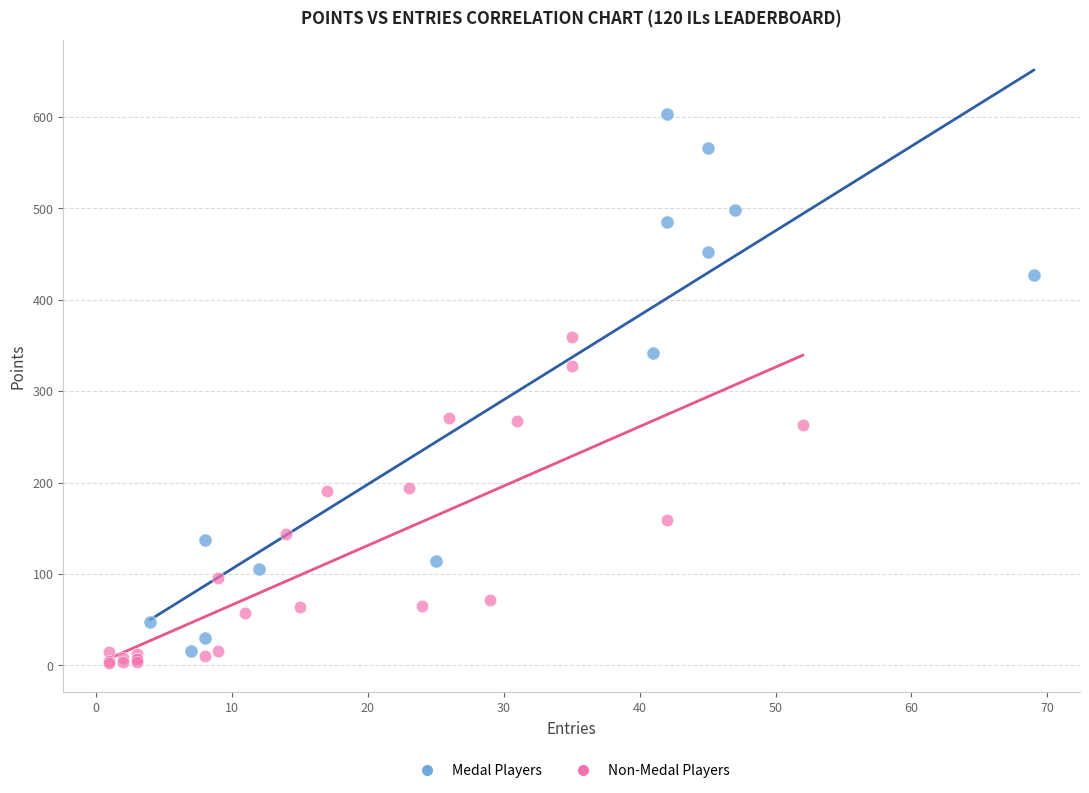

Which series has the largest Y range (max minus min)?

Medal Players